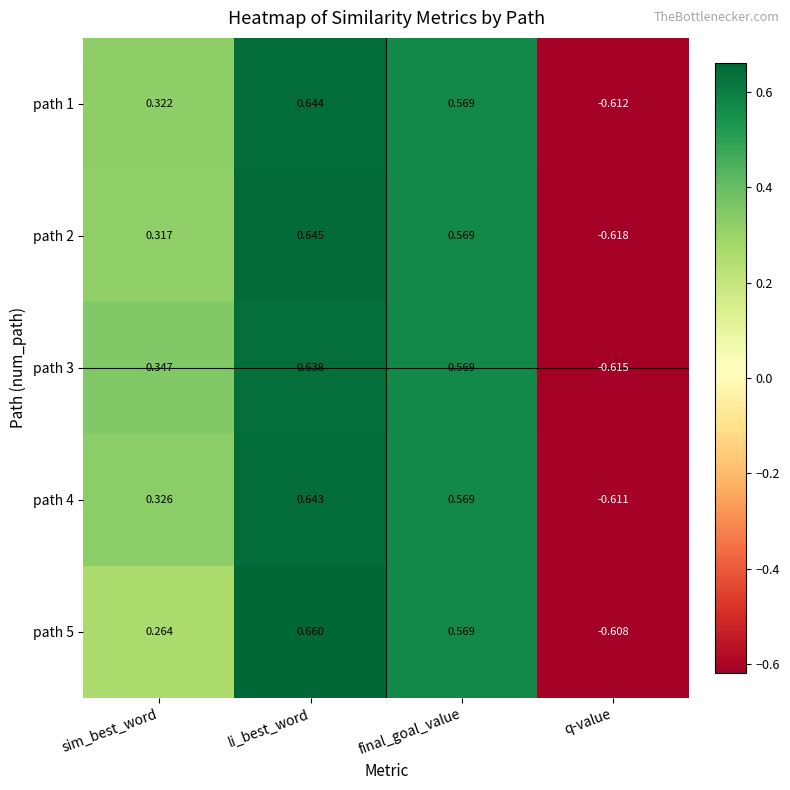

At which label is path 3 closest to 0?

sim_best_word